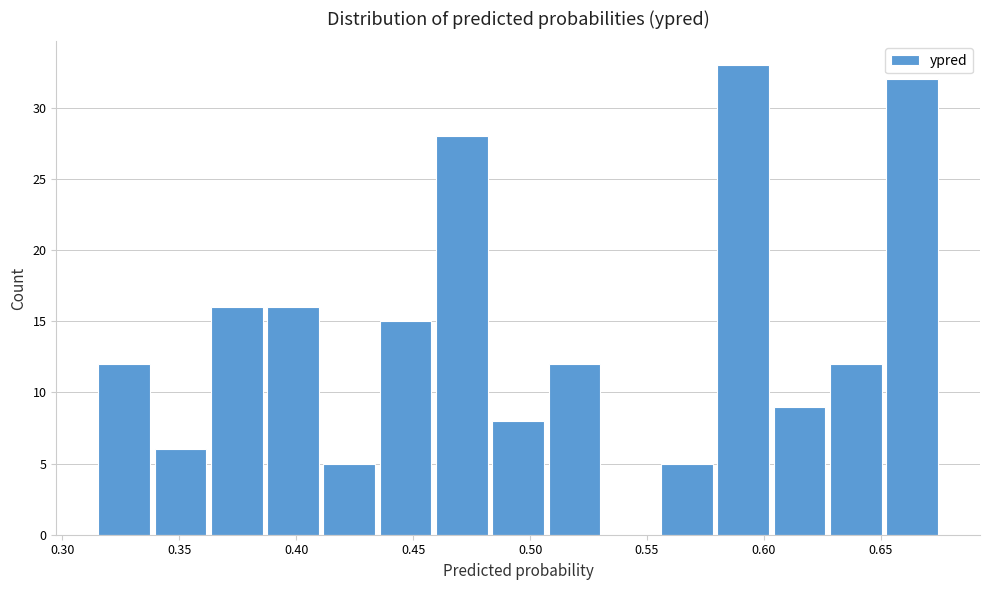

Over which range of the x-axis is the bar tallest?

0.580 to 0.605